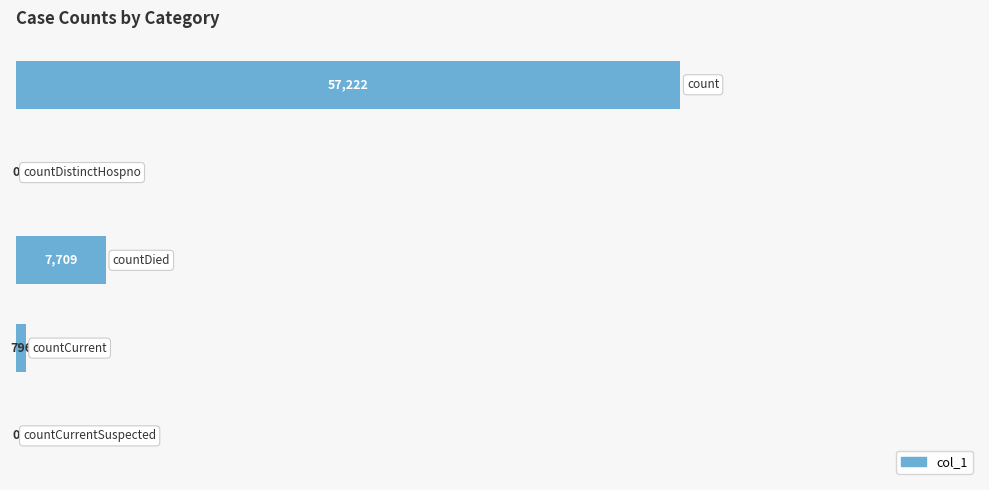

How many values are above zero?

3